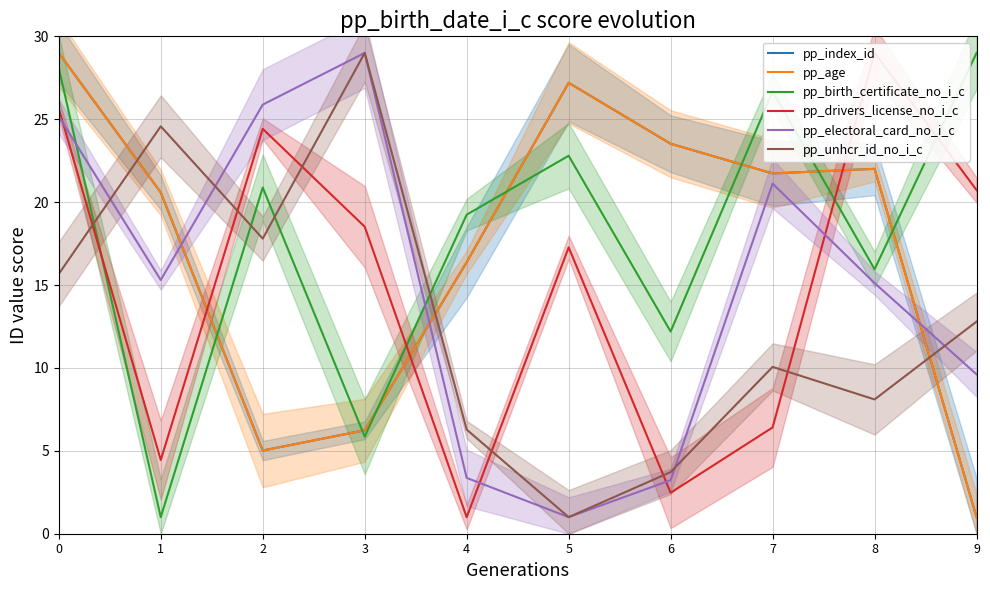

What are all the series names shown in the legend?

pp_index_id, pp_age, pp_birth_certificate_no_i_c, pp_drivers_license_no_i_c, pp_electoral_card_no_i_c, pp_unhcr_id_no_i_c